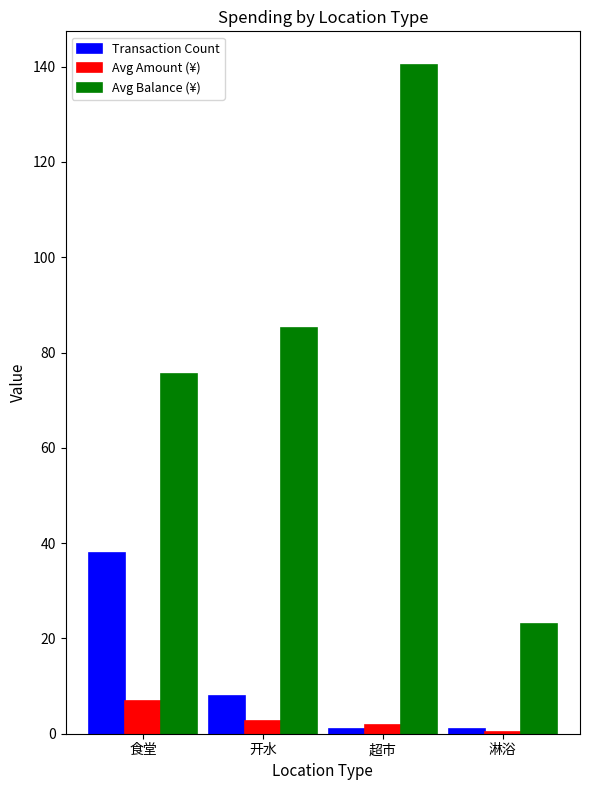

At which category is the sum across all series the highest?

超市